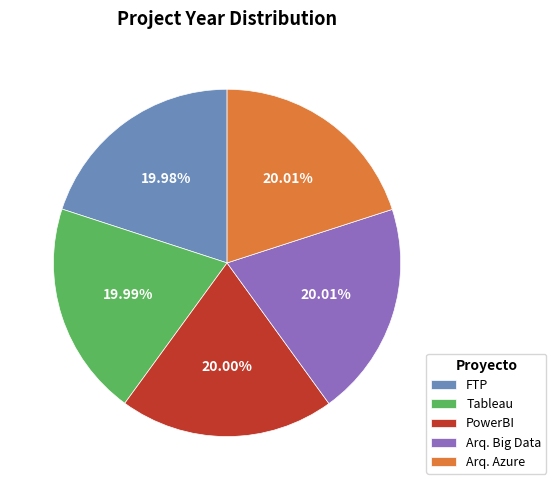

How many segments does this pie chart have?

5